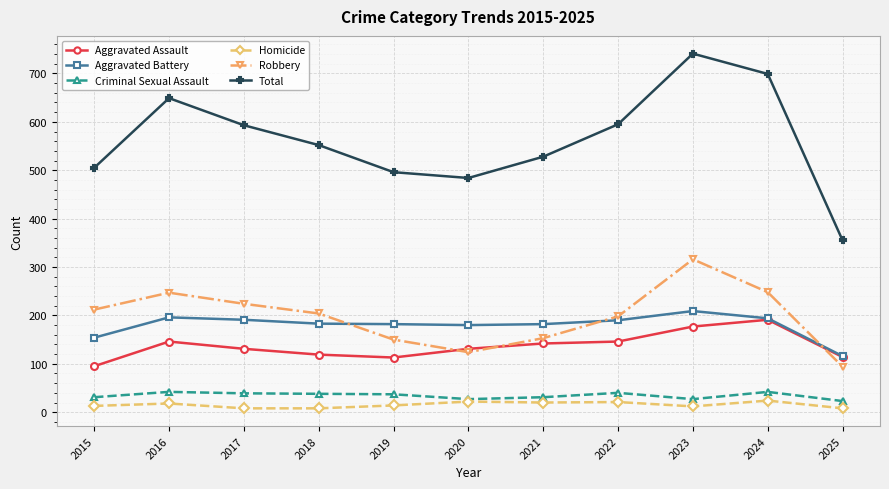

At which category is the sum across all series the highest?

2023